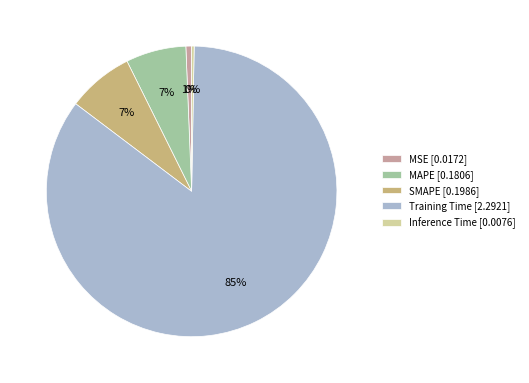

What percentage is the SMAPE slice, to the nearest percent?

7%